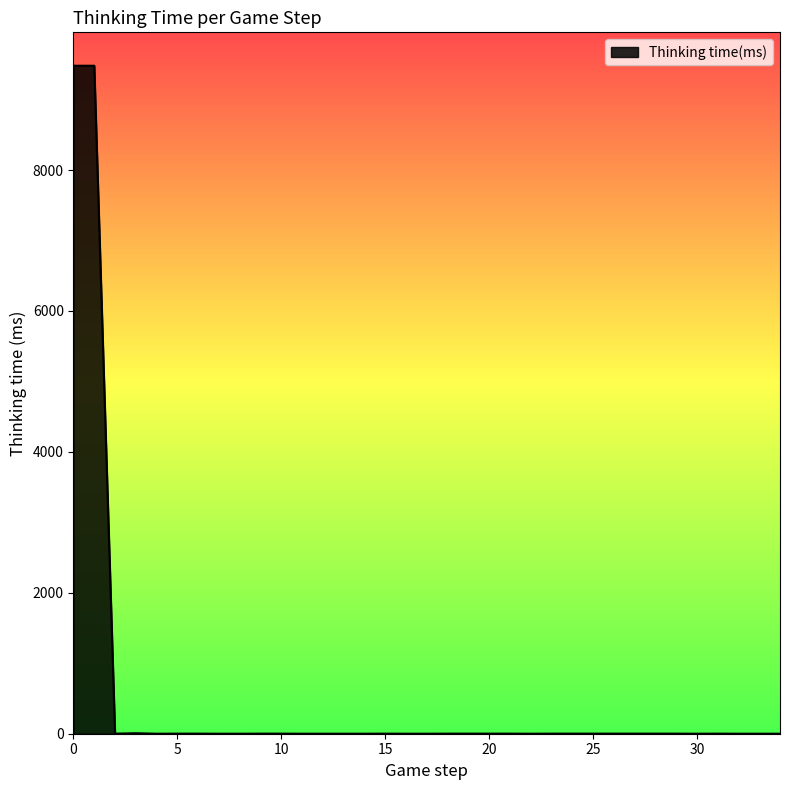

What is the difference between the maximum and minimum values?

9480